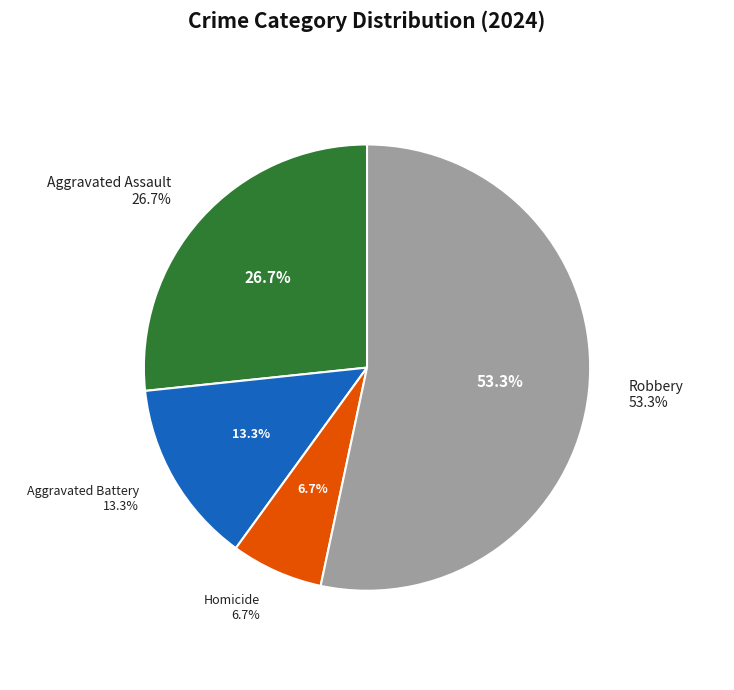

How much of the chart is everything except Homicide?

93.3%